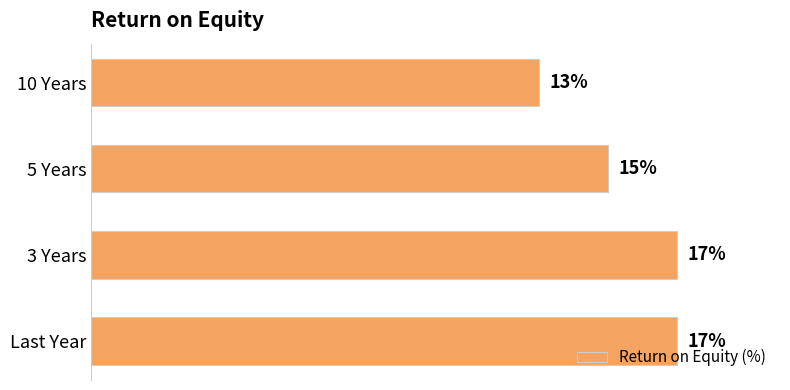

At which category does the chart reach its minimum across all series?

10 Years